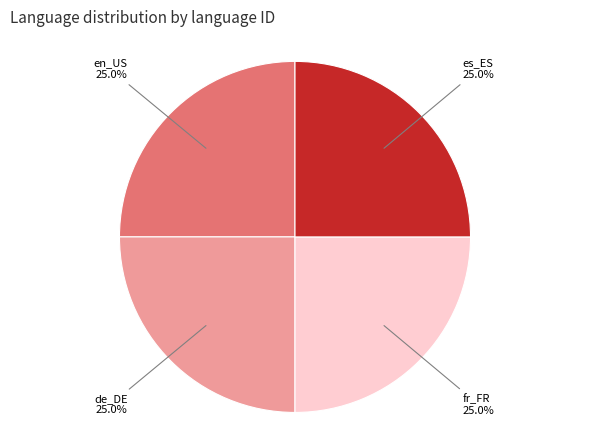

What percentage is the en_US slice, to the nearest percent?

25%